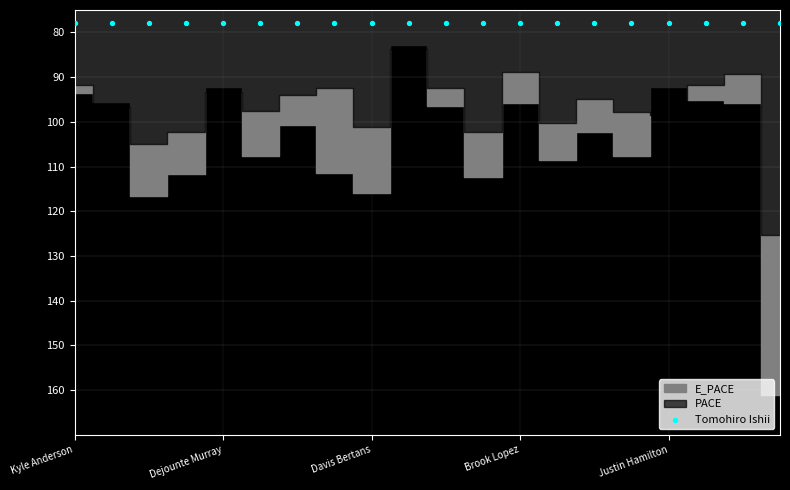

At how many categories does at least one series exceed 113?

3